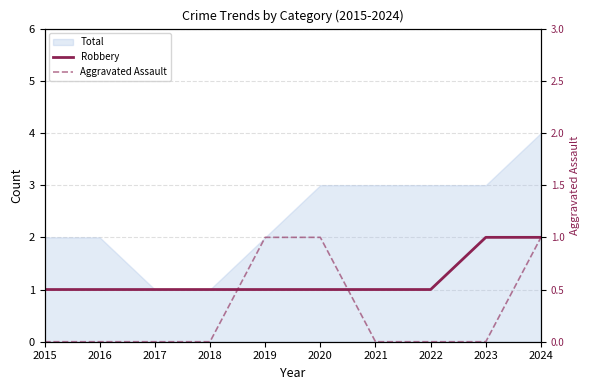

True or false: Robbery and Aggravated Assault cross at least once.

False